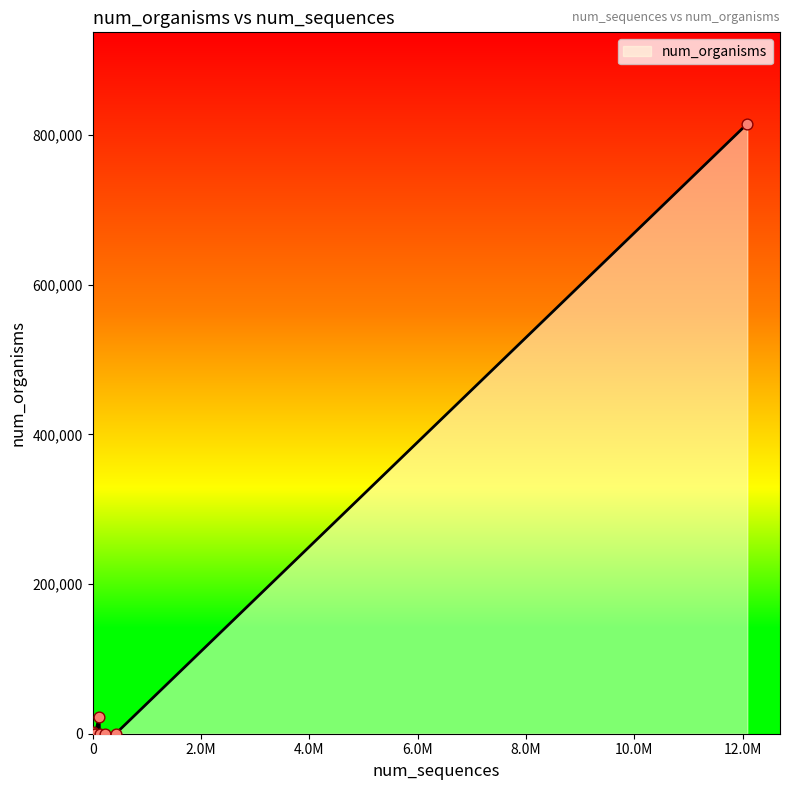

What is the difference between the maximum and minimum values?

814855